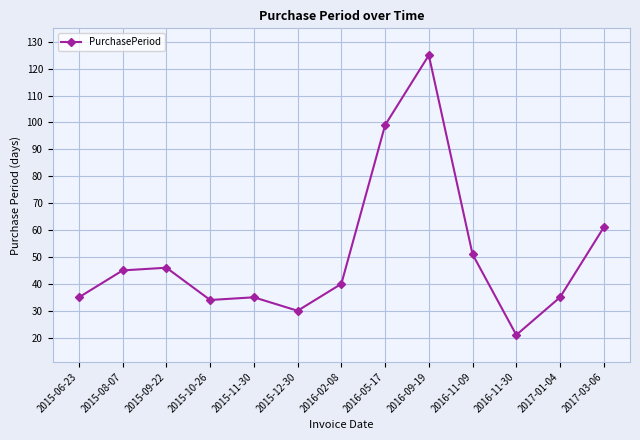

At which label does the data first exceed 40?

2015-08-07